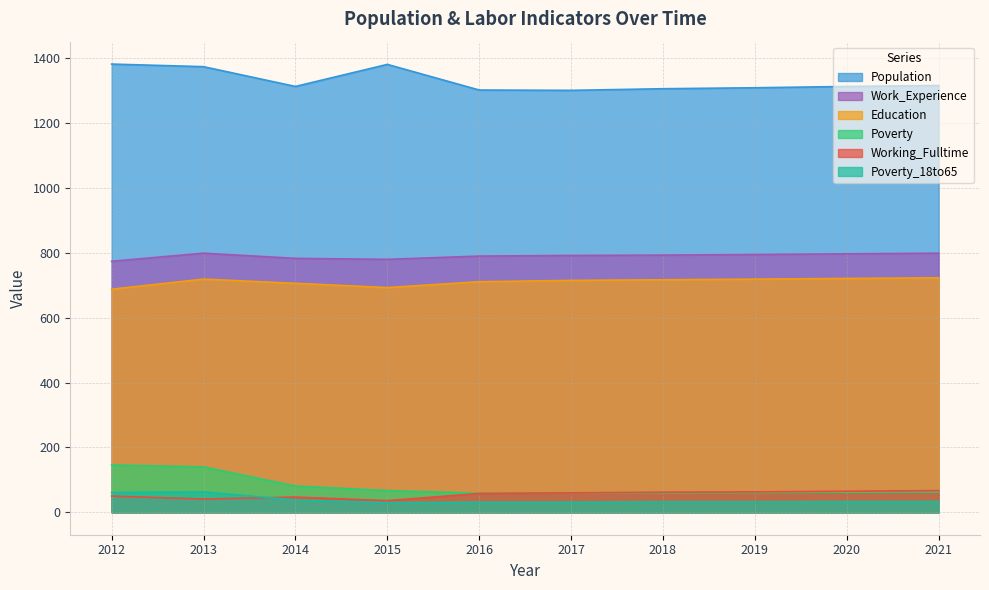

Rank the series at 2021 from lowest to highest value.

Poverty_18to65, Poverty, Working_Fulltime, Education, Work_Experience, Population